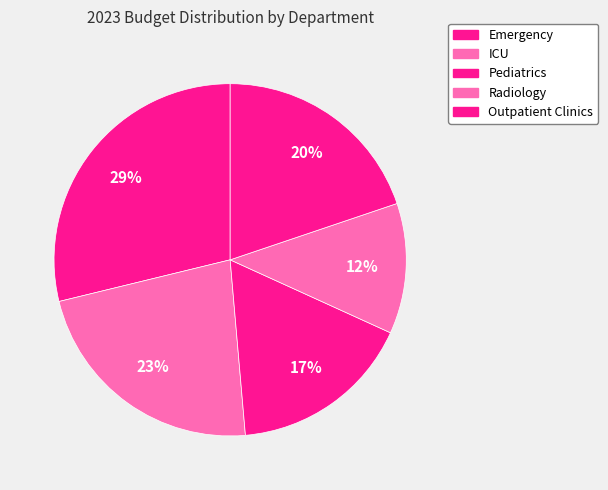

To the nearest percent, what portion does Radiology represent?

12%